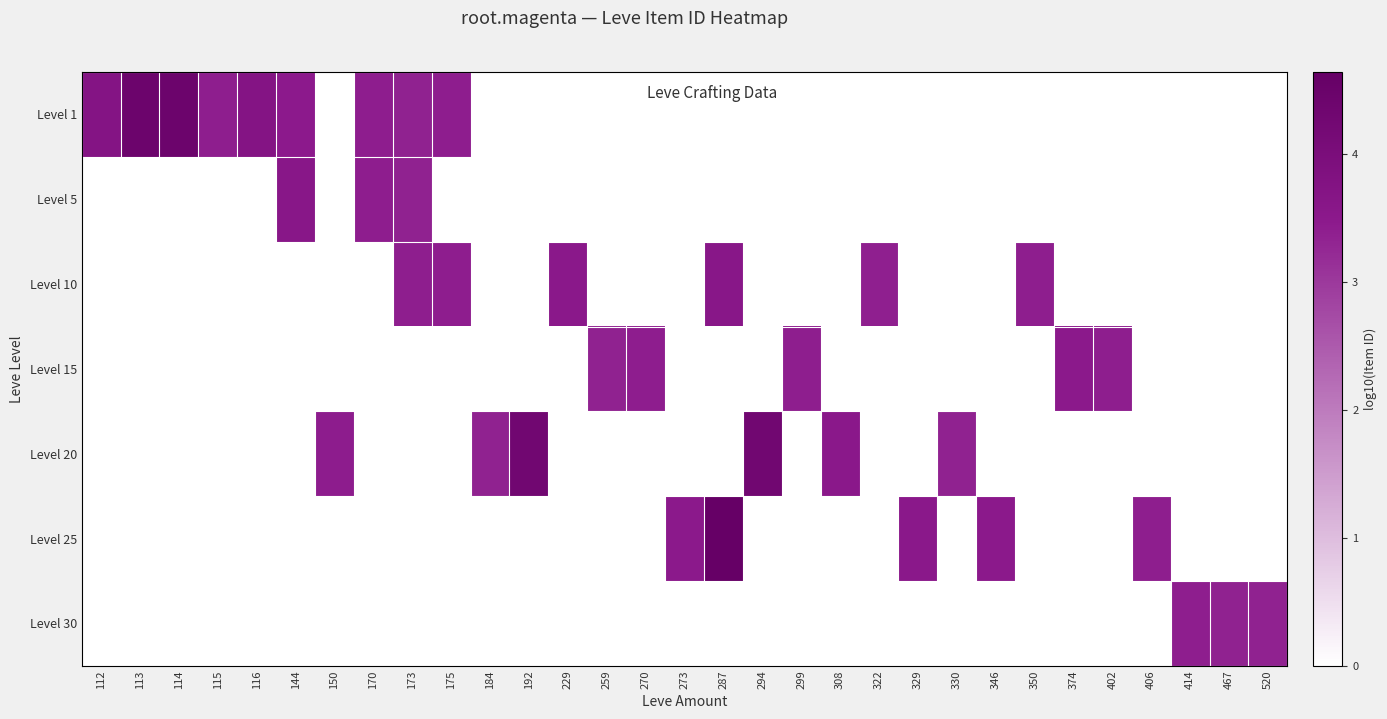

What is the smallest value displayed?

3.3